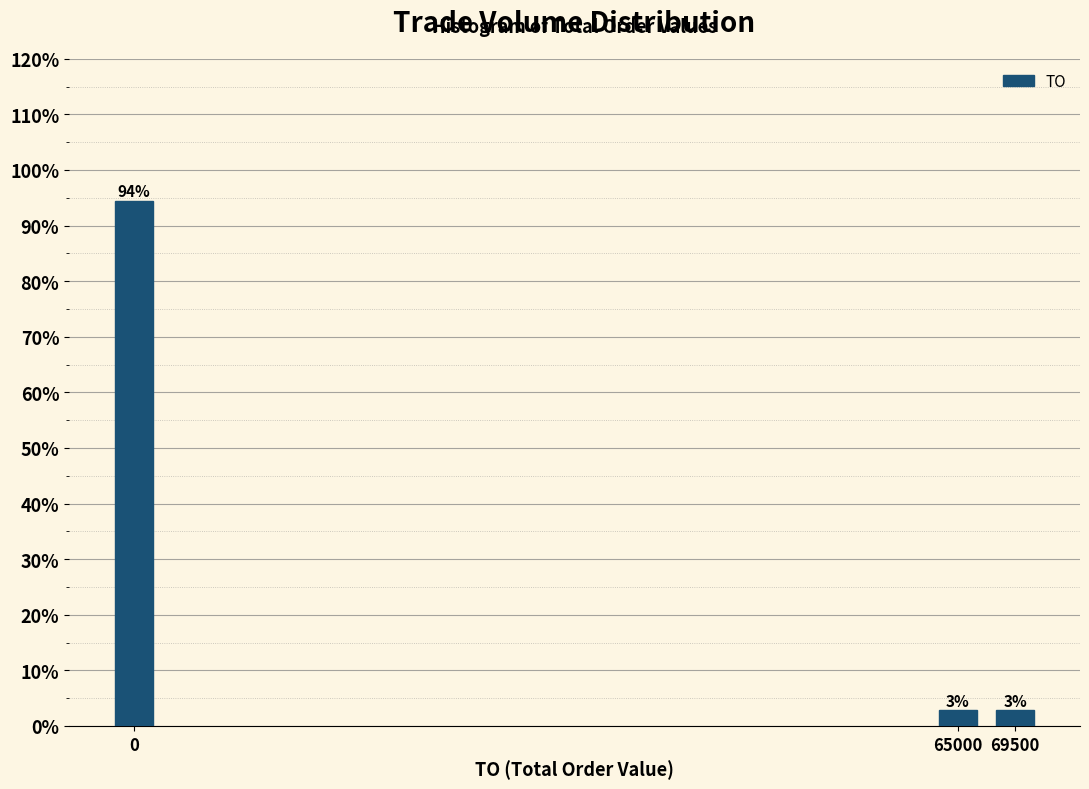

How many bars are there in total?

3